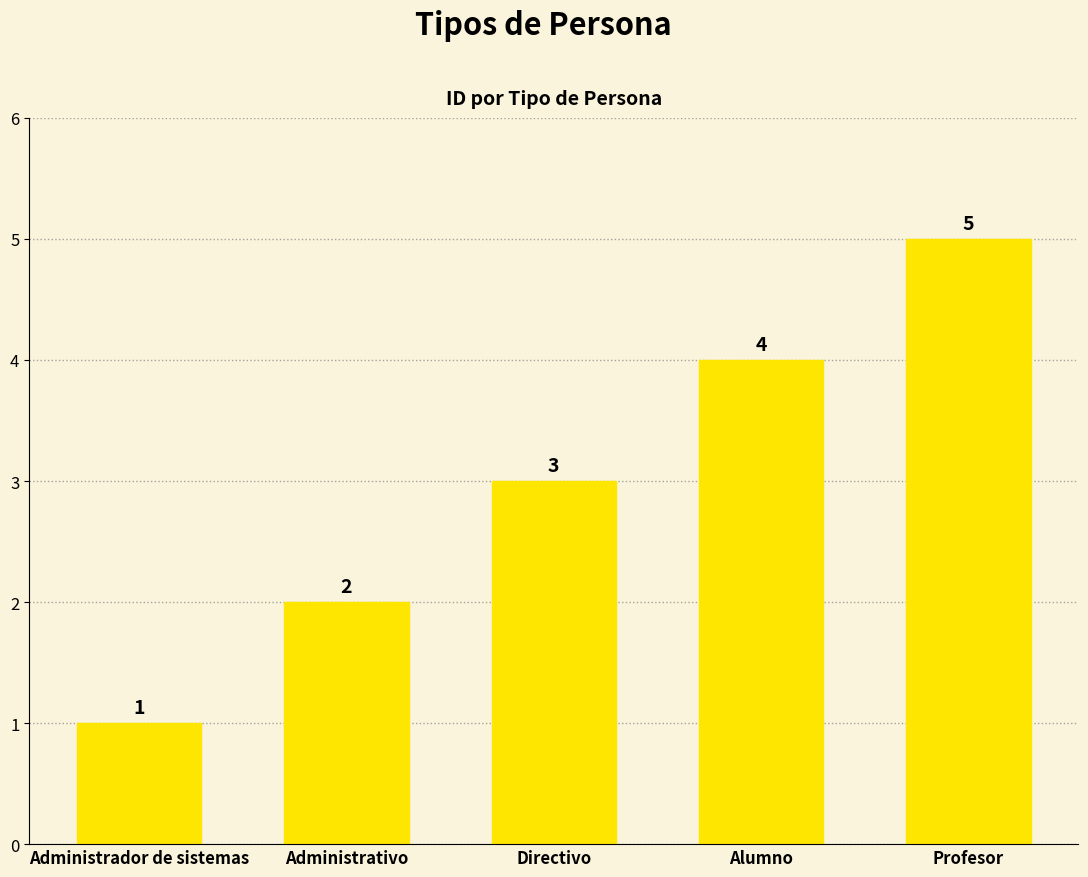

True or false: the data shows 5 at Profesor.

True